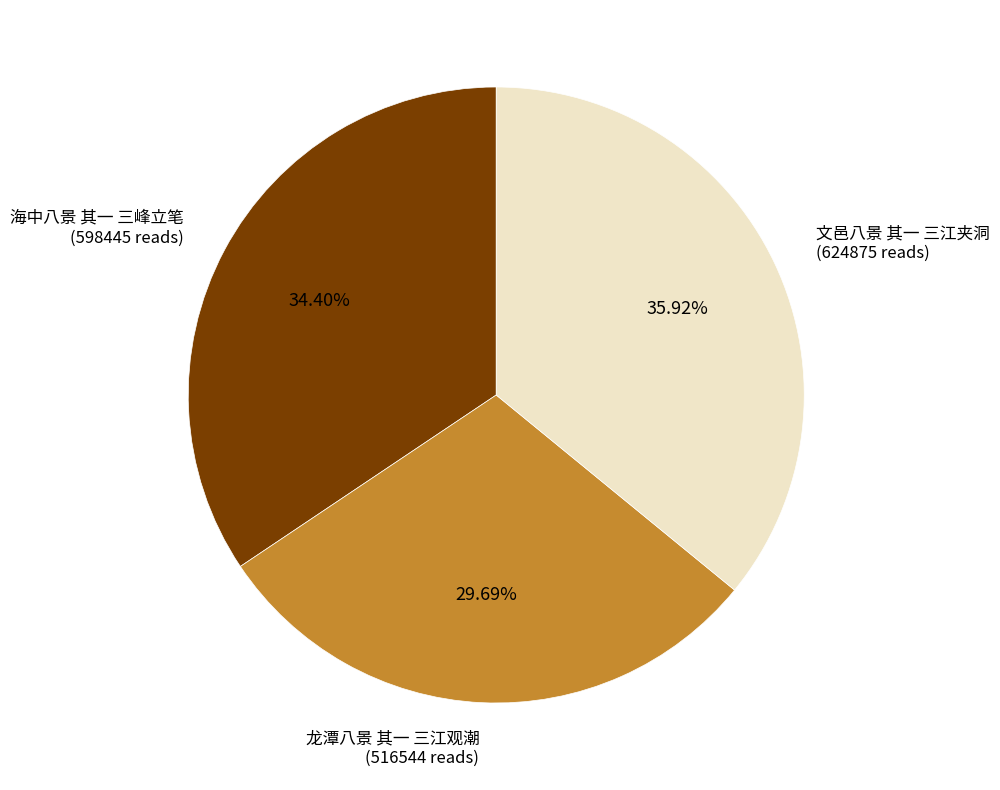

To the nearest percent, what percentage of the pie is 文邑八景 其一 三江夹洞?

36%